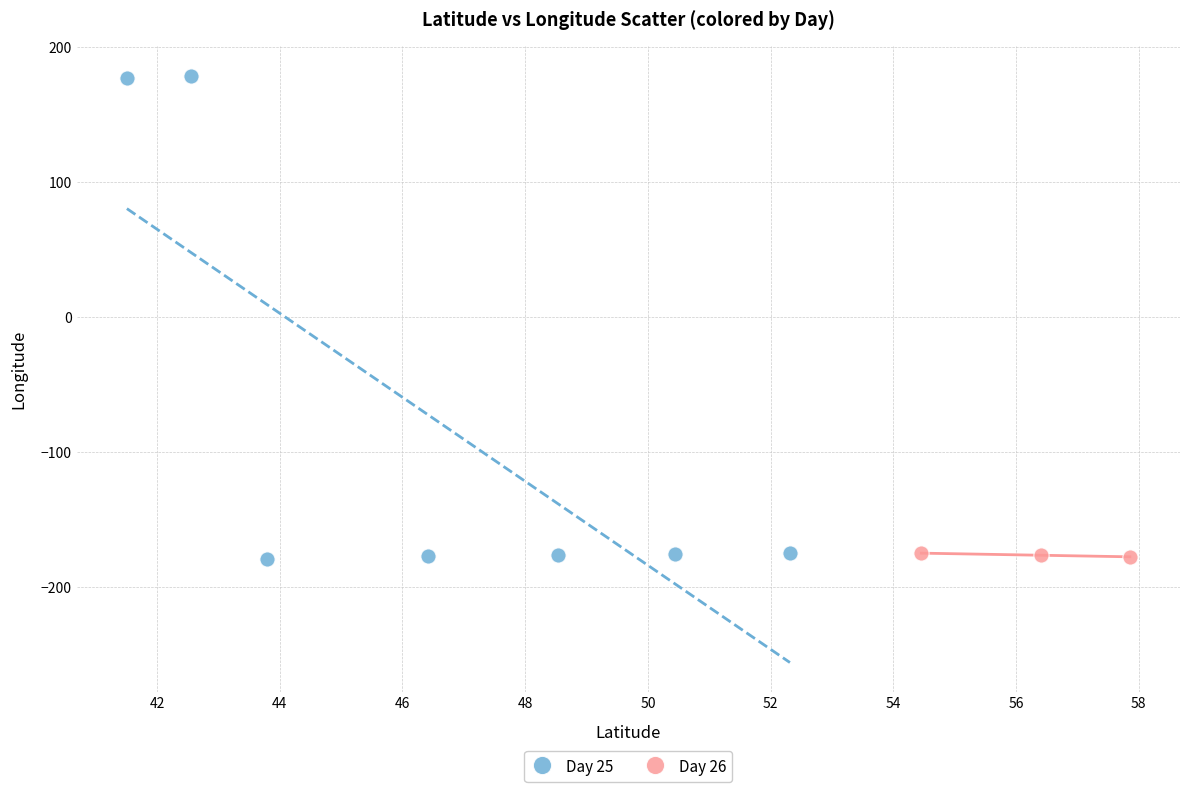

Which series has the largest Y range (max minus min)?

Day 25